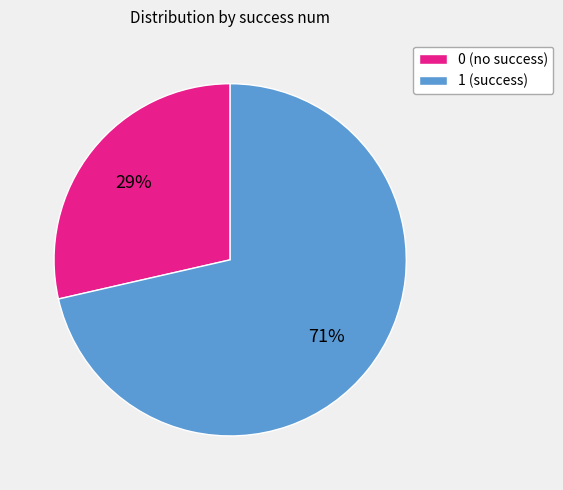

Approximately how many times larger is the value at 0 (no success) compared to 1 (success)?

0.4